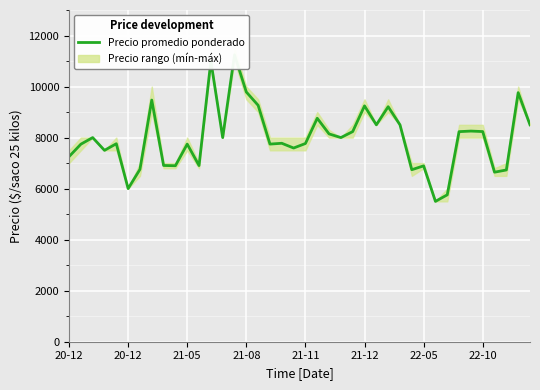

What is the smallest value displayed?

5500